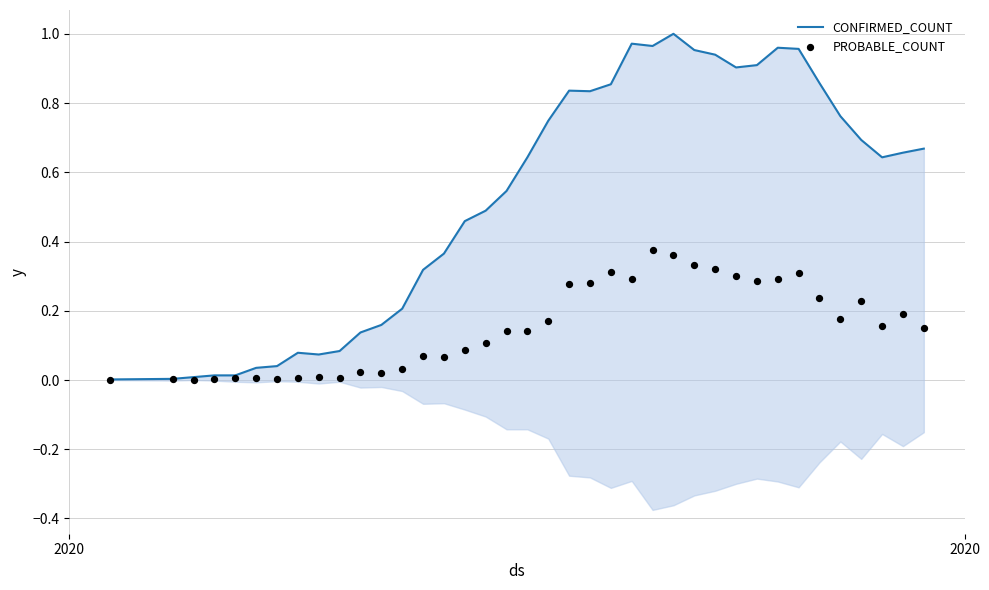

At how many categories does at least one series exceed 0?

38